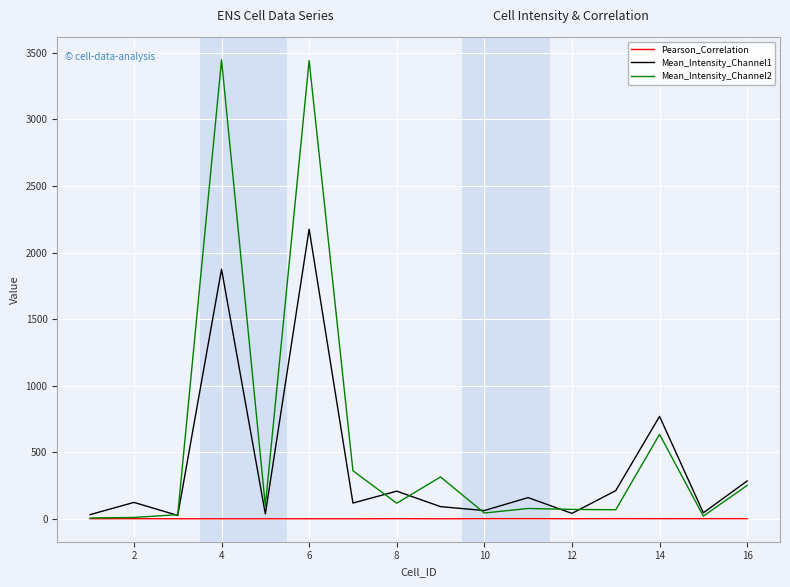

Rank the series by their maximum value, from lowest to highest.

Pearson_Correlation, Mean_Intensity_Channel1, Mean_Intensity_Channel2